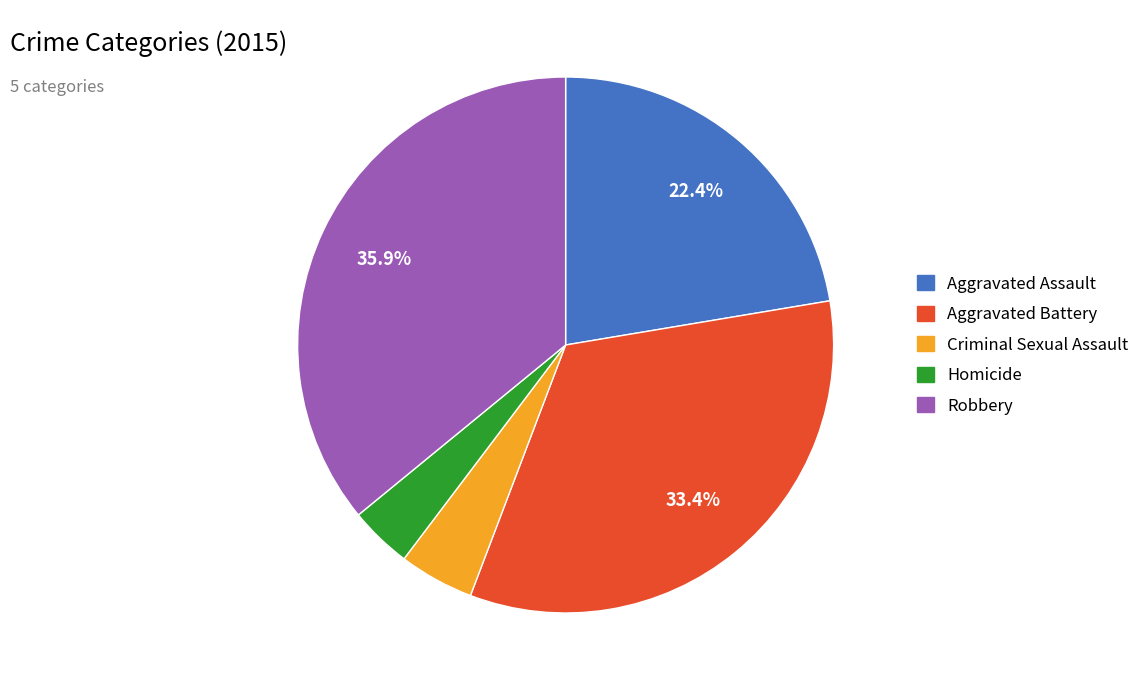

What percentage is the Aggravated Assault slice, to the nearest percent?

22%